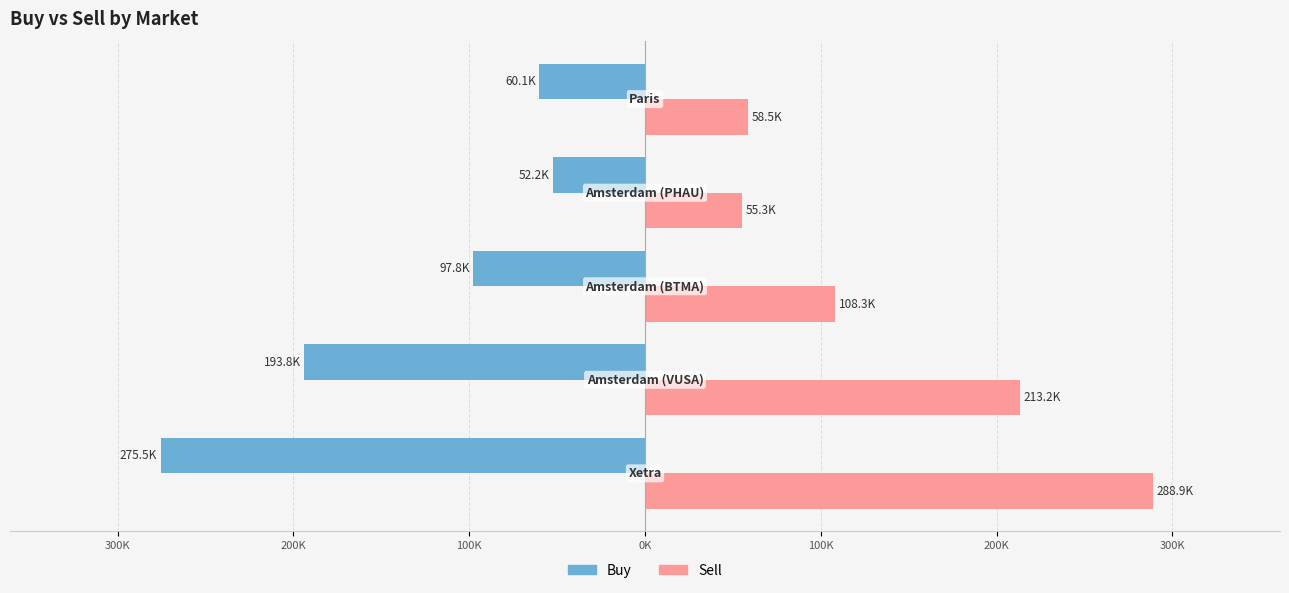

What are all the series names shown in the legend?

Buy, Sell